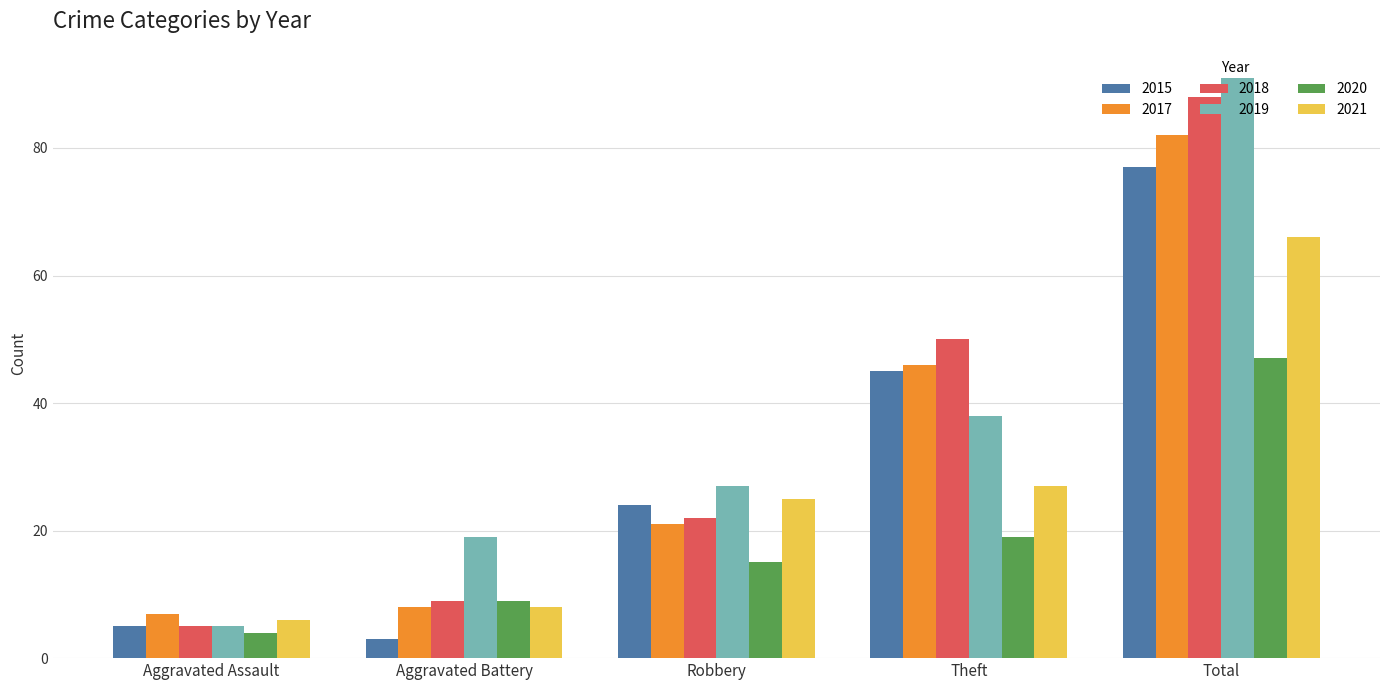

What is the value of the 2020 bar at the 4th from the left?

19